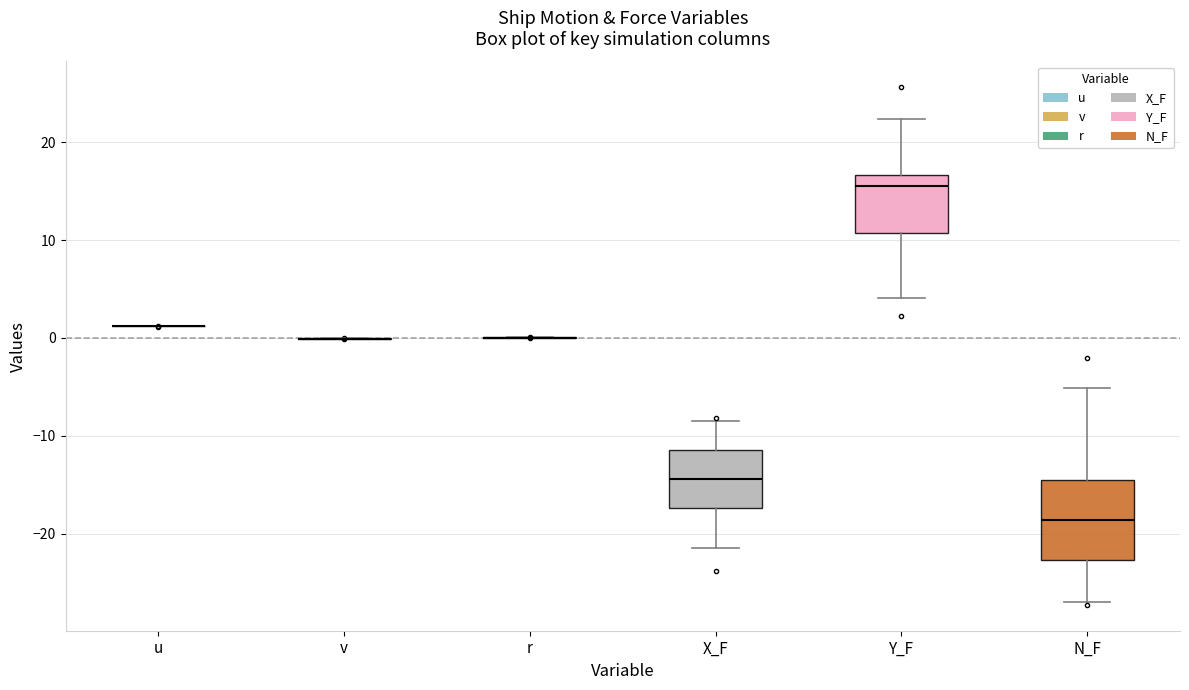

Comparing the boxes themselves (not the whiskers), which one is the tallest?

N_F